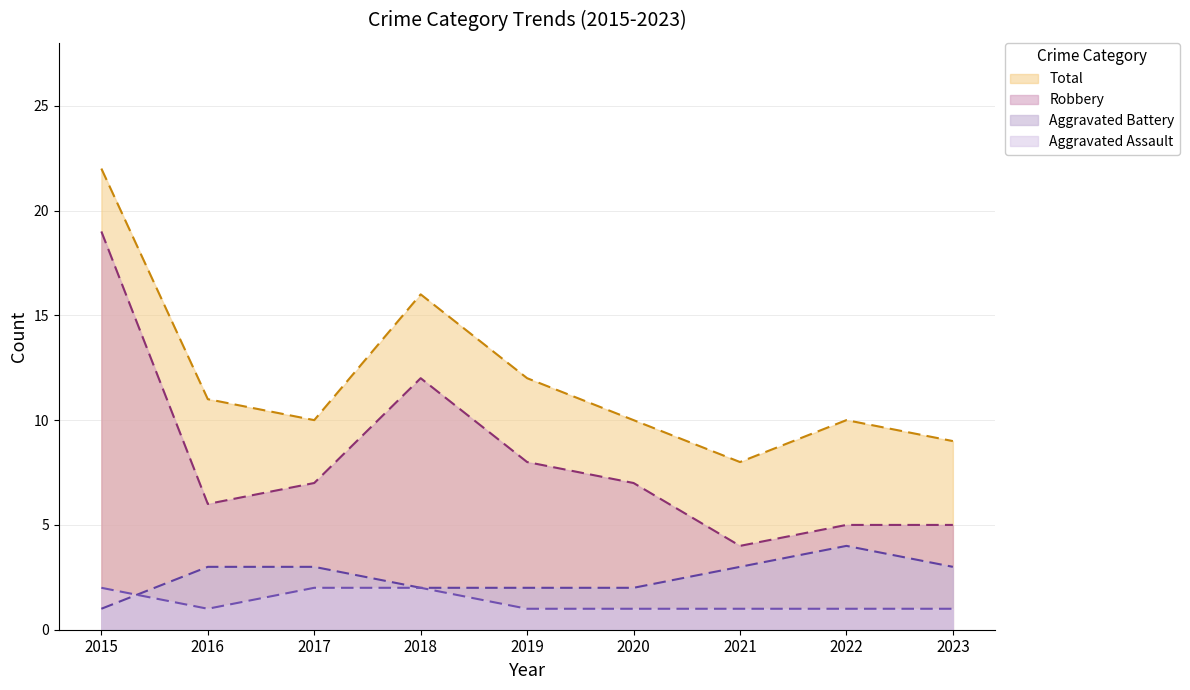

List the labels in order of Robbery value, largest first.

2015, 2018, 2019, 2017, 2020, 2016, 2022, 2023, 2021